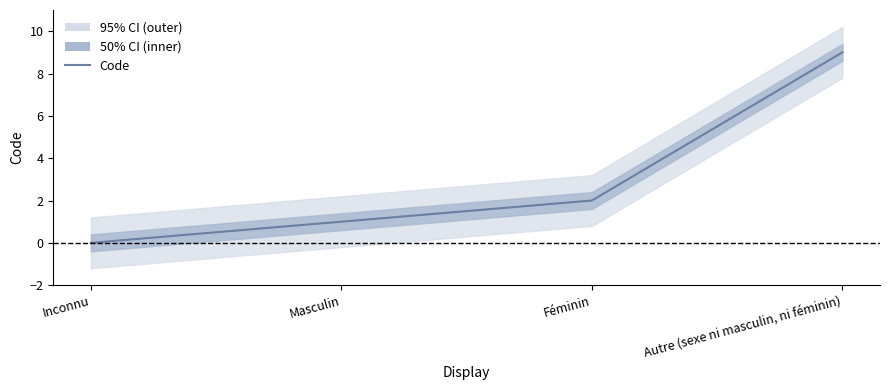

Count the values in the range 1 to 9.

3